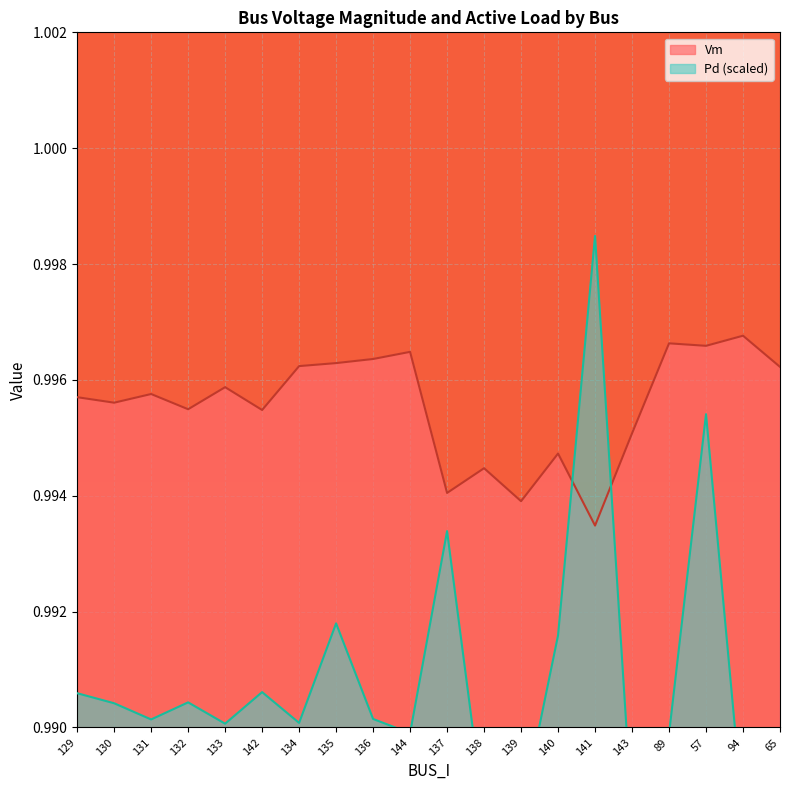

The value of Vm at 137 is 1.3. True or false?

False